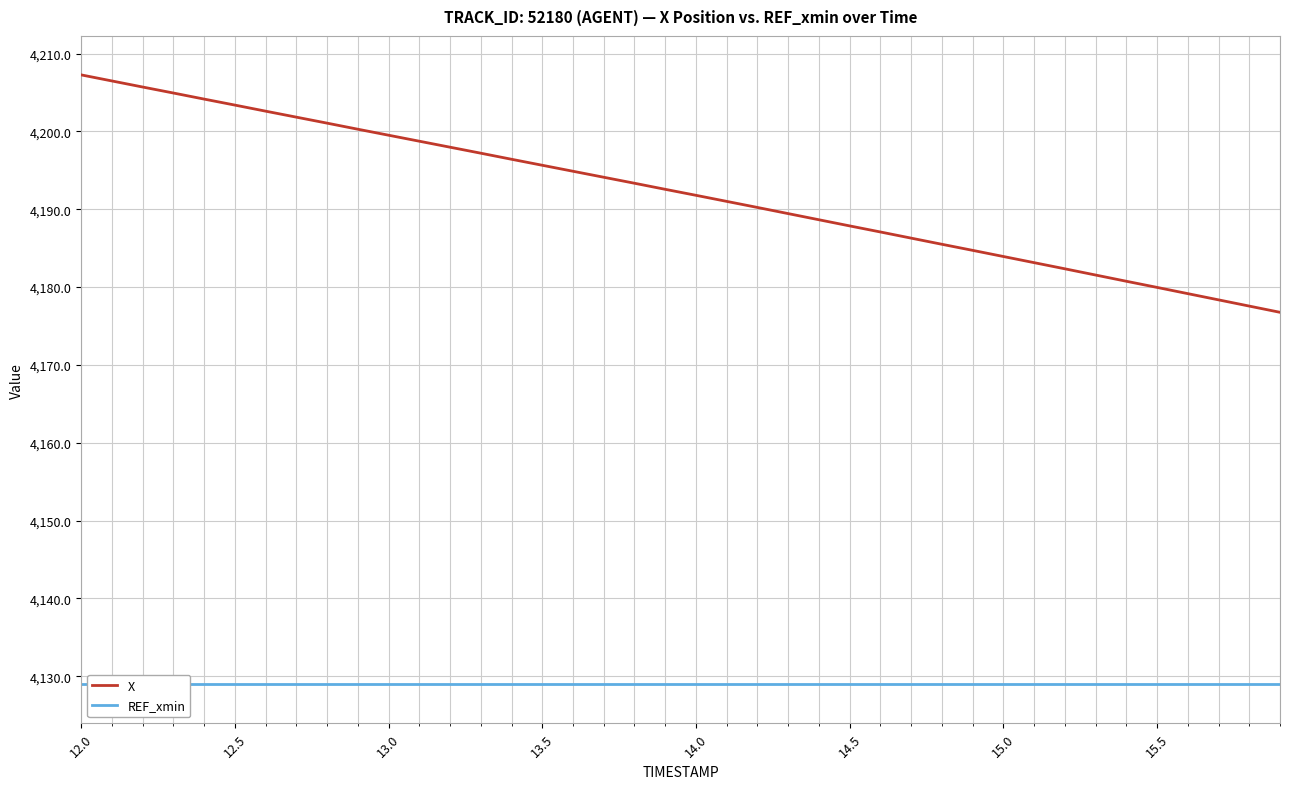

Reading right to left, transcribe all the data shown in this chart.

X: 4176.8	4177.6	4178.4	4179.2	4180.0	4180.8	4181.6	4182.4	4183.1	4183.9	4184.7	4185.5	4186.3	4187.1	4187.9	4188.6	4189.4	4190.2	4191.0	4191.8	4192.6	4193.3	4194.1	4194.9	4195.6	4196.4	4197.2	4198.0	4198.7	4199.5	4200.3	4201.1	4201.8	4202.6	4203.4	4204.1	4204.9	4205.7	4206.5	4207.3
REF_xmin: 4129.0	4129.0	4129.0	4129.0	4129.0	4129.0	4129.0	4129.0	4129.0	4129.0	4129.0	4129.0	4129.0	4129.0	4129.0	4129.0	4129.0	4129.0	4129.0	4129.0	4129.0	4129.0	4129.0	4129.0	4129.0	4129.0	4129.0	4129.0	4129.0	4129.0	4129.0	4129.0	4129.0	4129.0	4129.0	4129.0	4129.0	4129.0	4129.0	4129.0